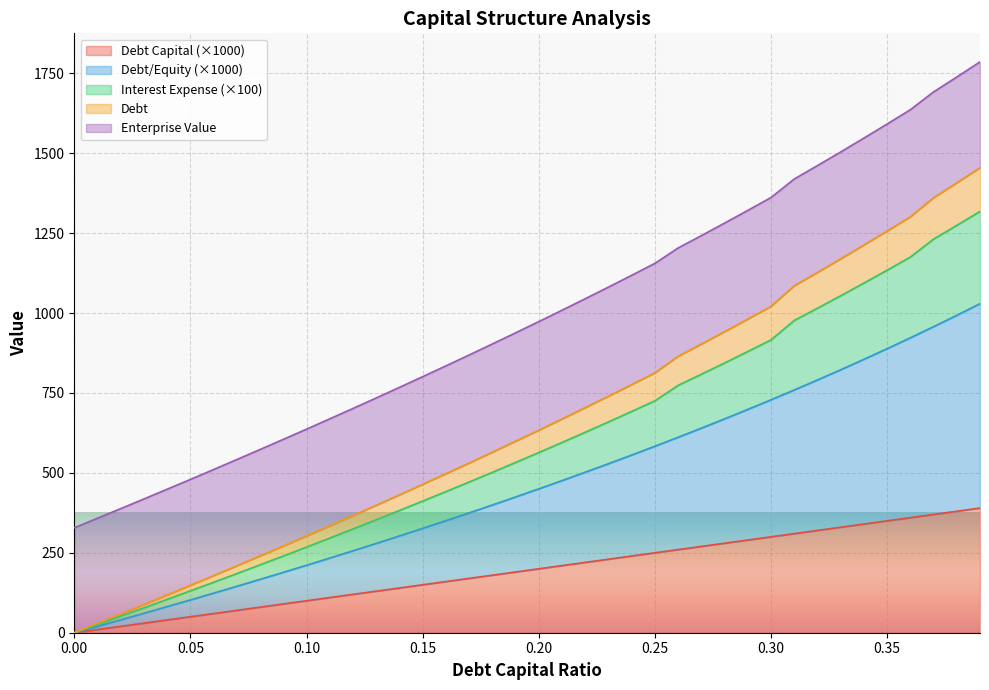

Does the chart display data point markers on the line(s)?

No